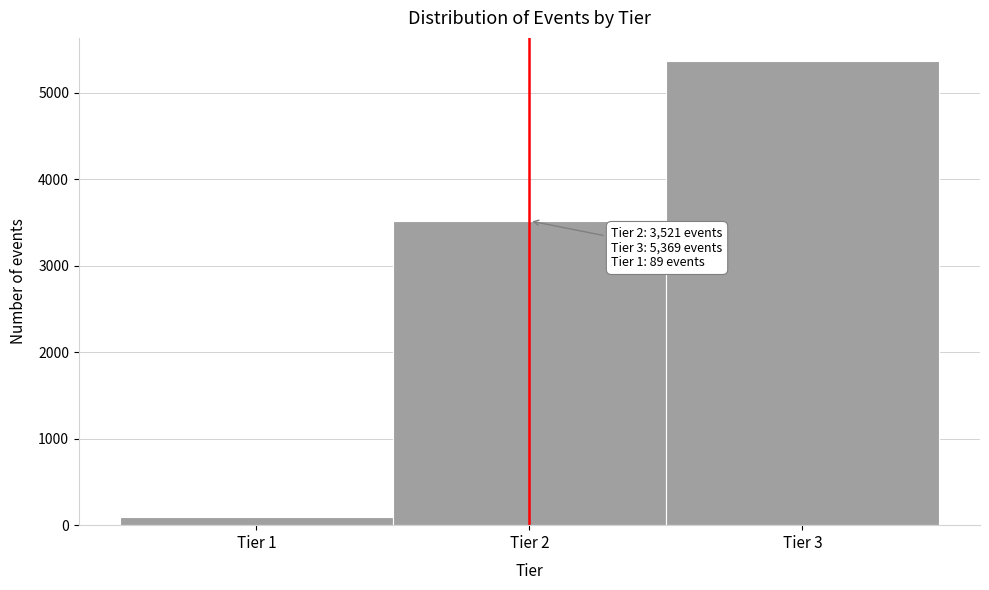

Over which range of the x-axis is the bar tallest?

2.5 to 3.5